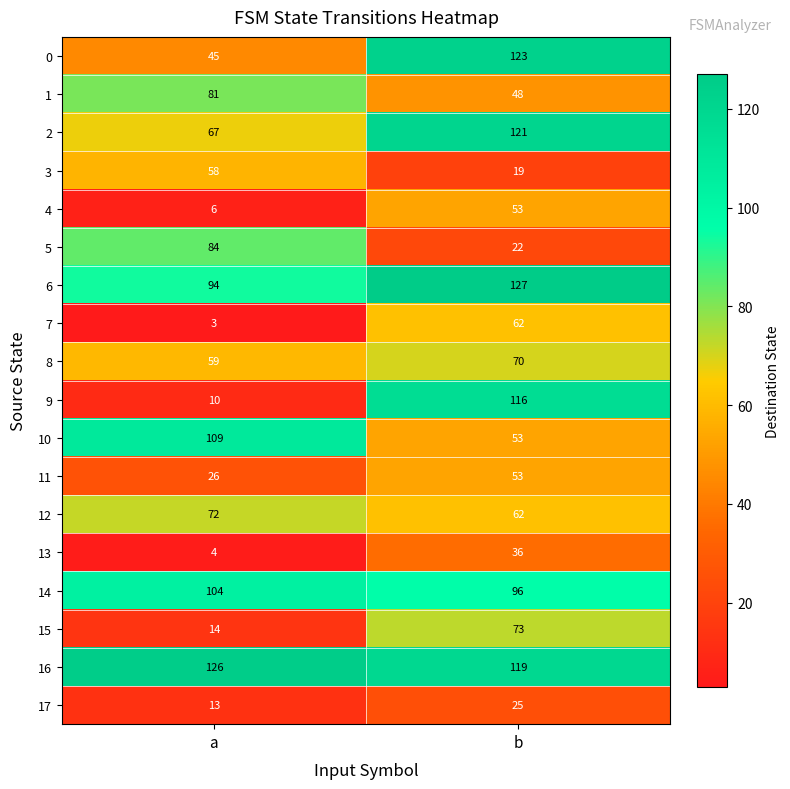

Which label corresponds to the largest value in the chart?

b